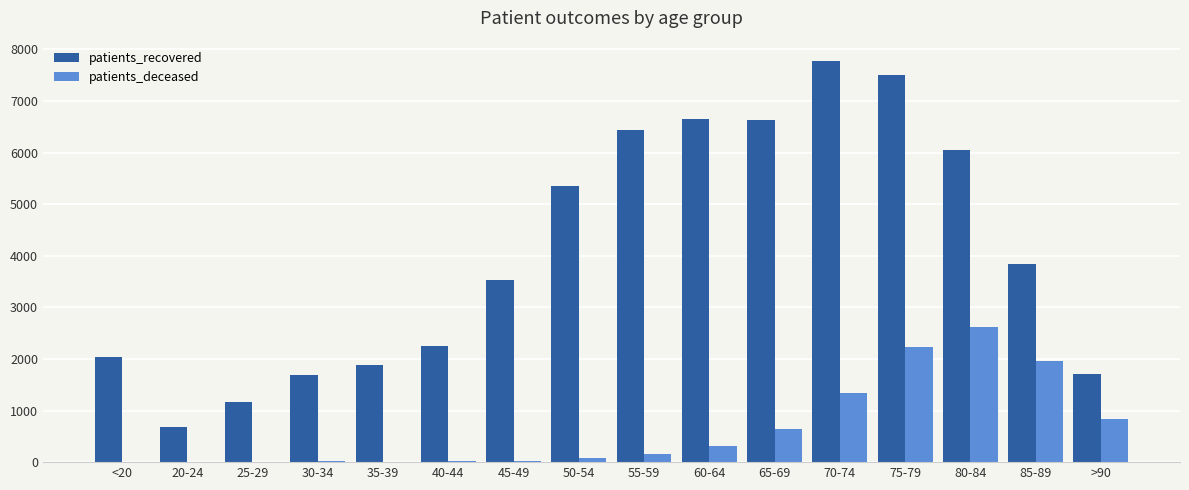

What is the sum of all patients_deceased values?

10272